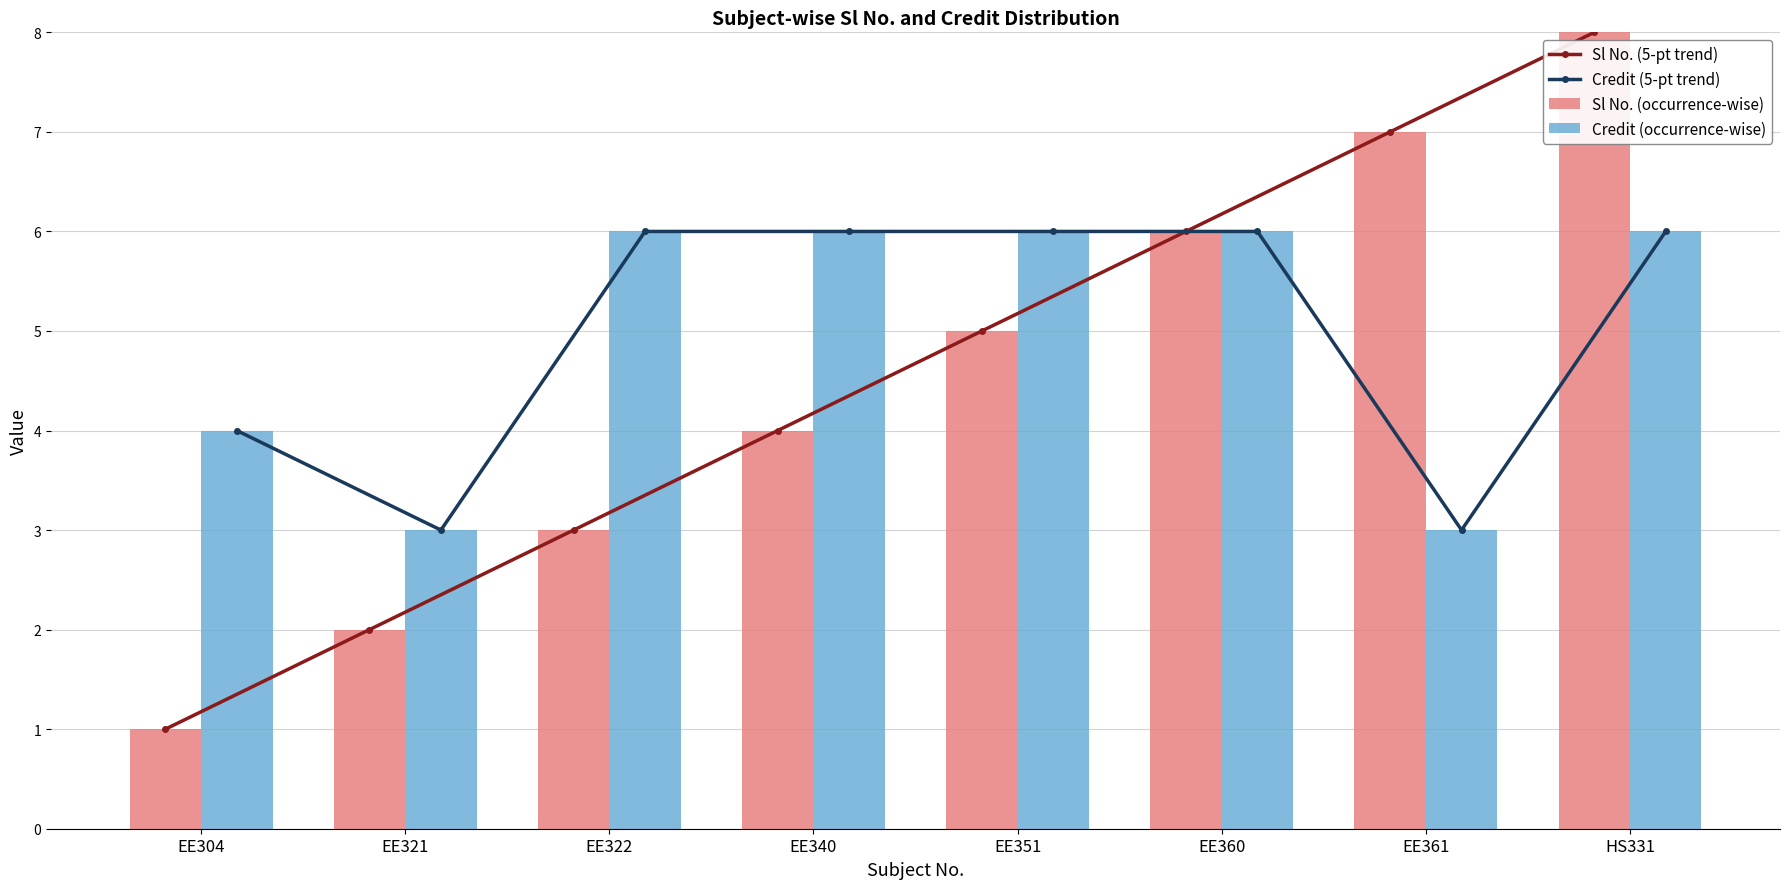

What is the sum of all Sl No. (5-pt trend) values?

36